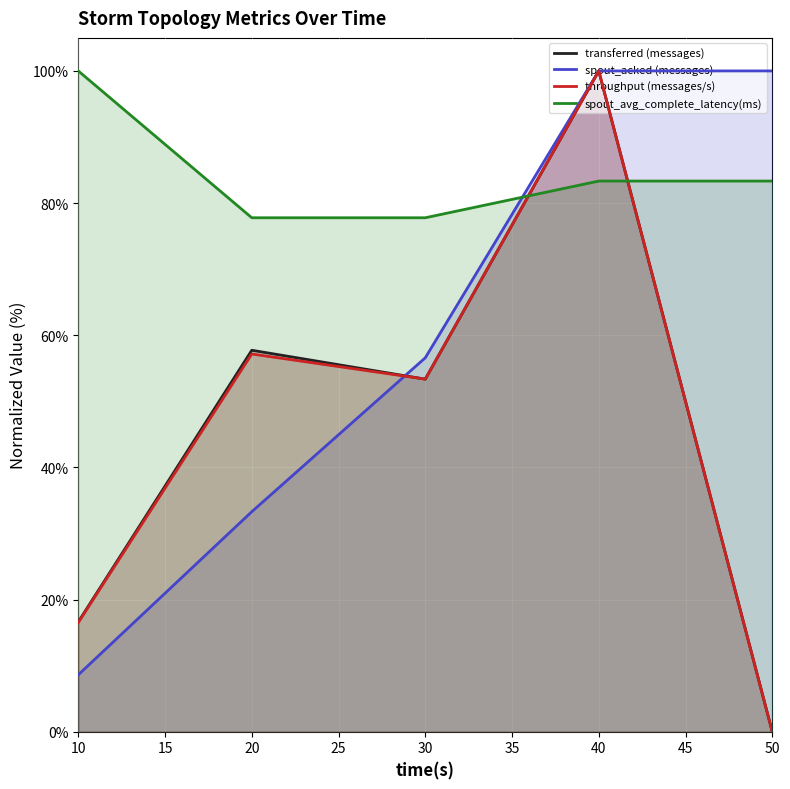

The throughput (messages/s) series shows 100.0 at 40. True or false?

True